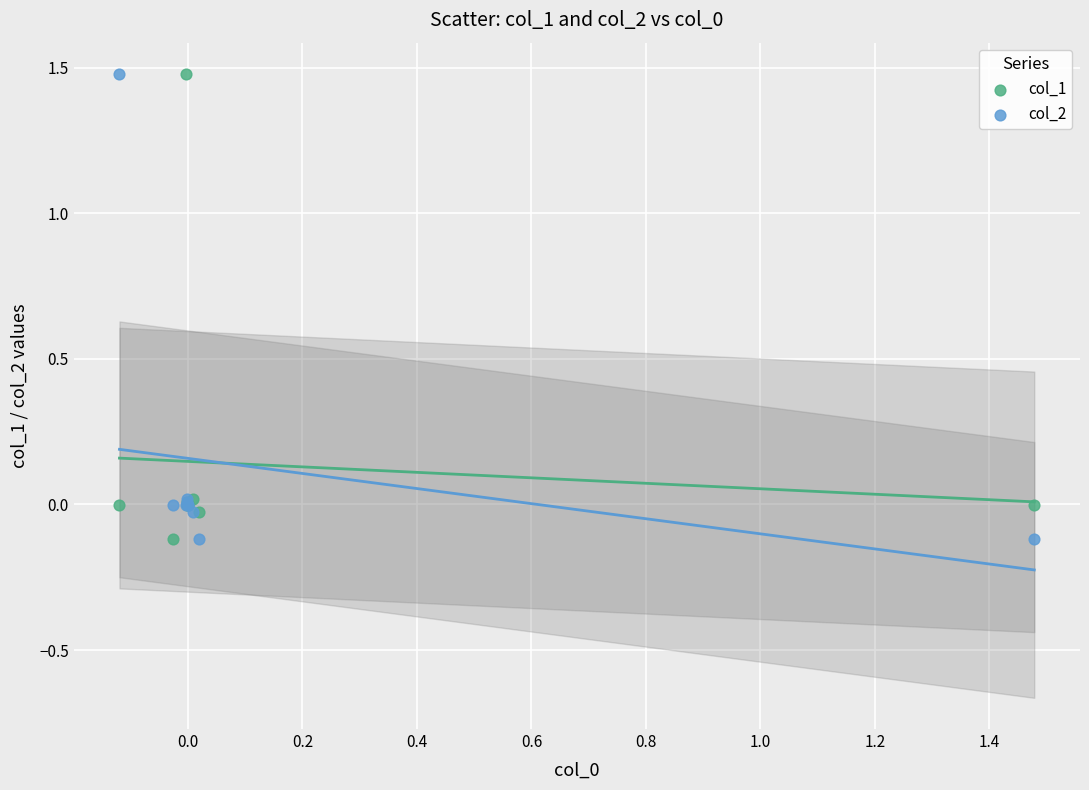

What is the X range (max minus min) for the scatter plot?

1.6